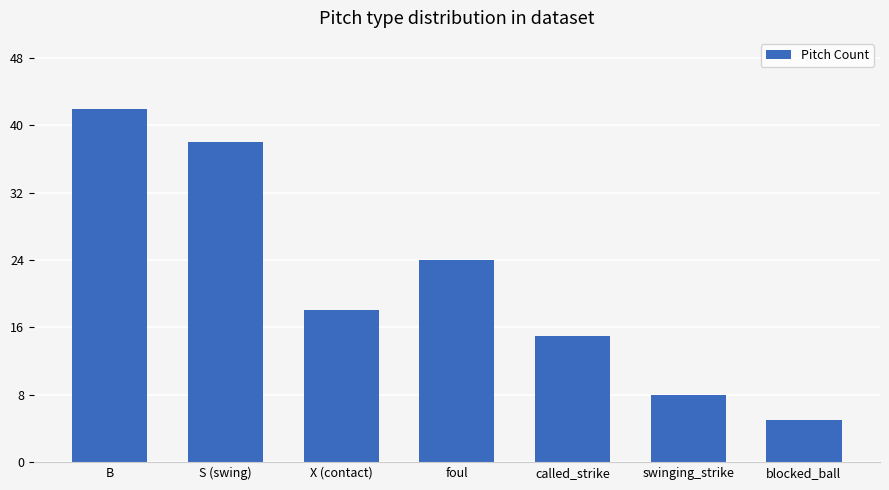

What is the sum of all values?

150